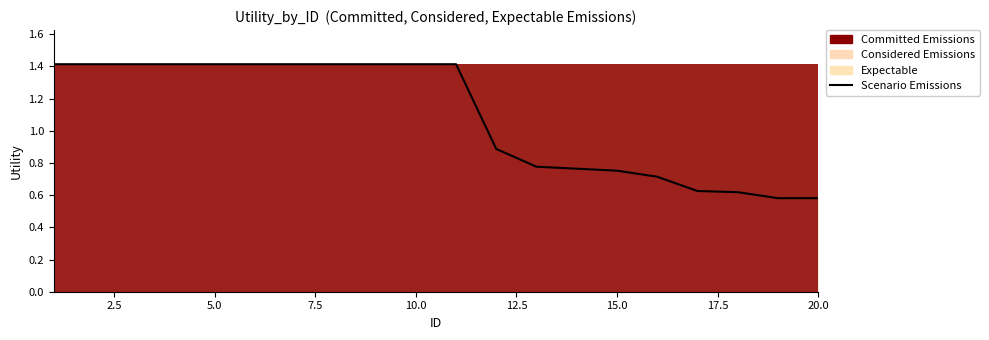

What is the greatest value displayed?

1.4